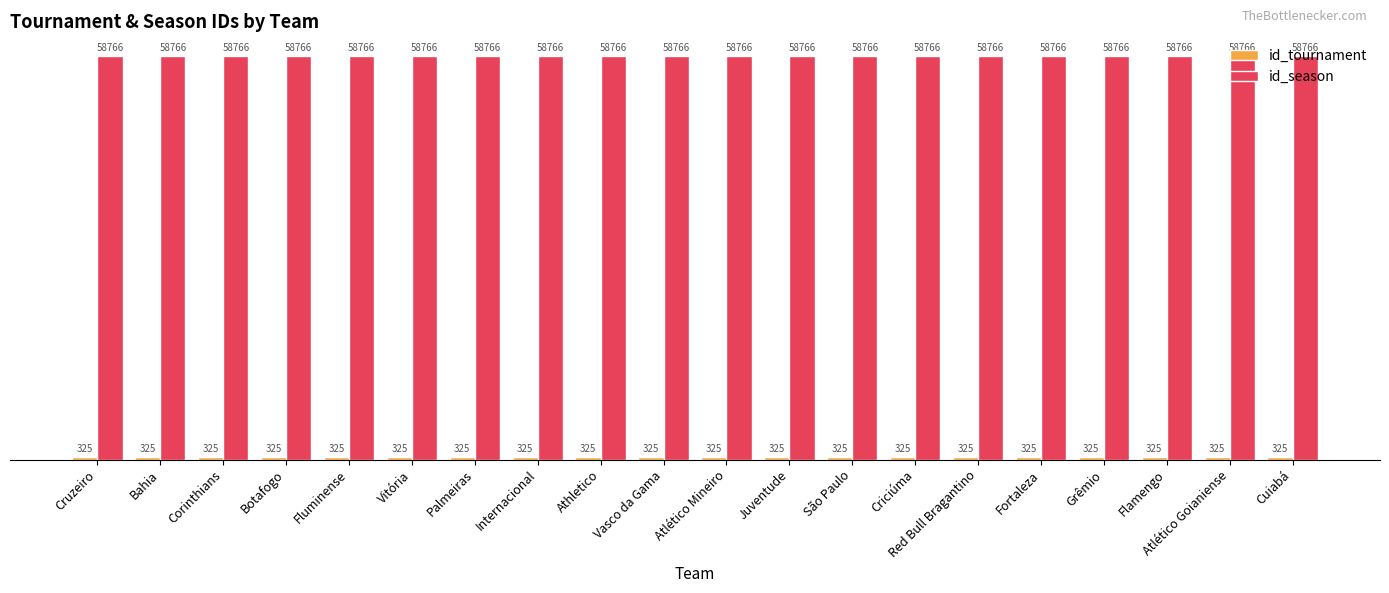

Which series has the largest total across all categories?

id_season